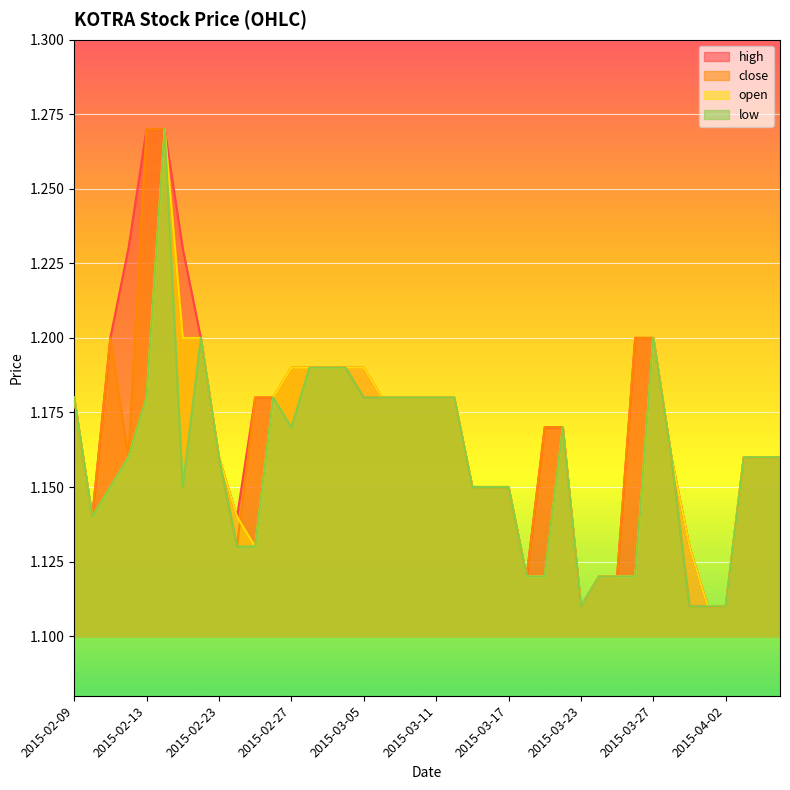

True or false: open and low cross at least once.

False